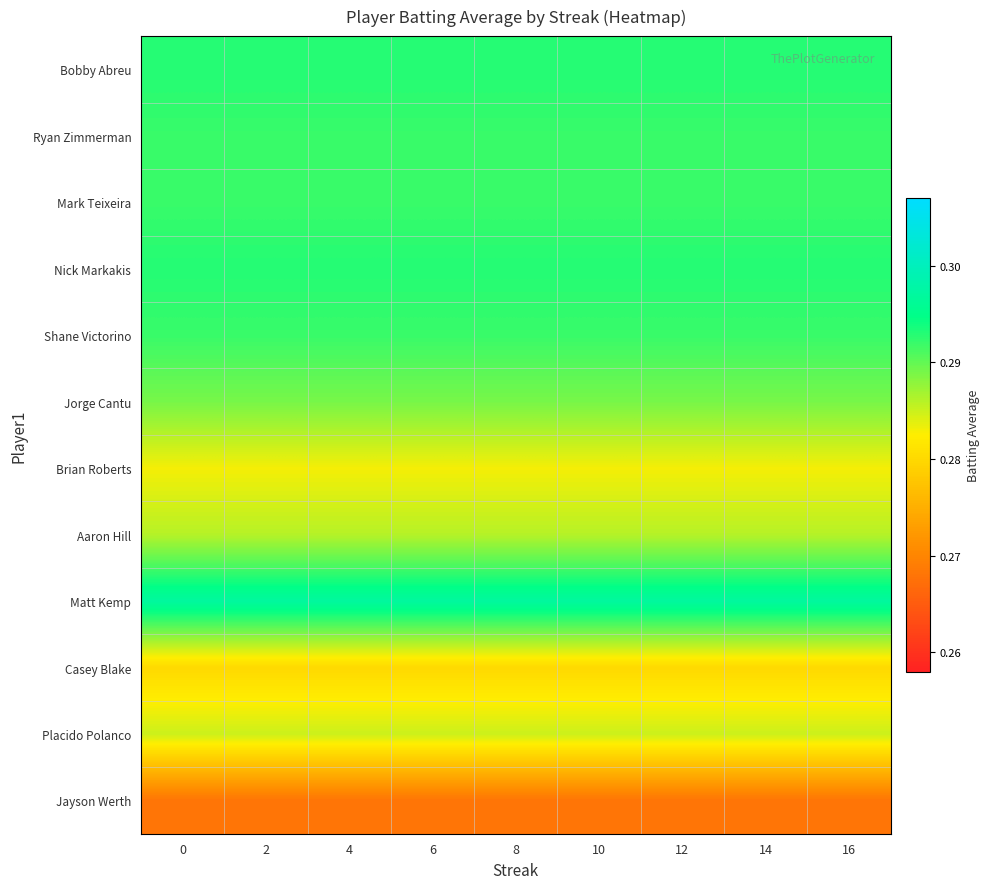

What is the greatest value displayed?

0.3